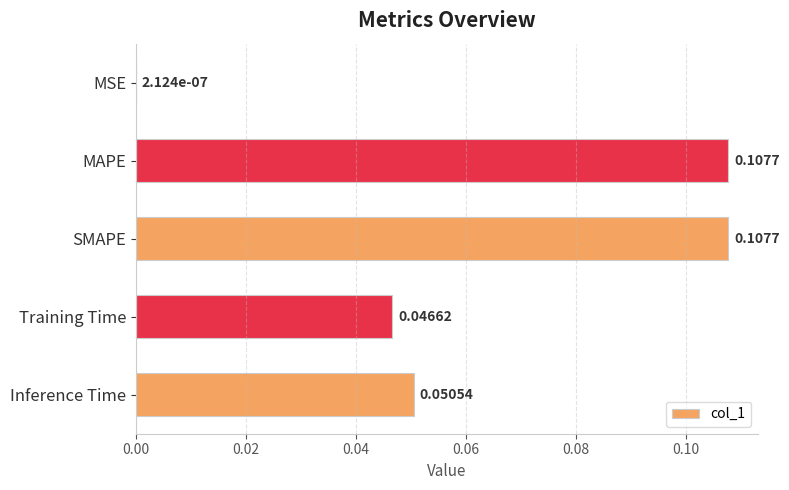

At which label is the value closest to 0?

MSE